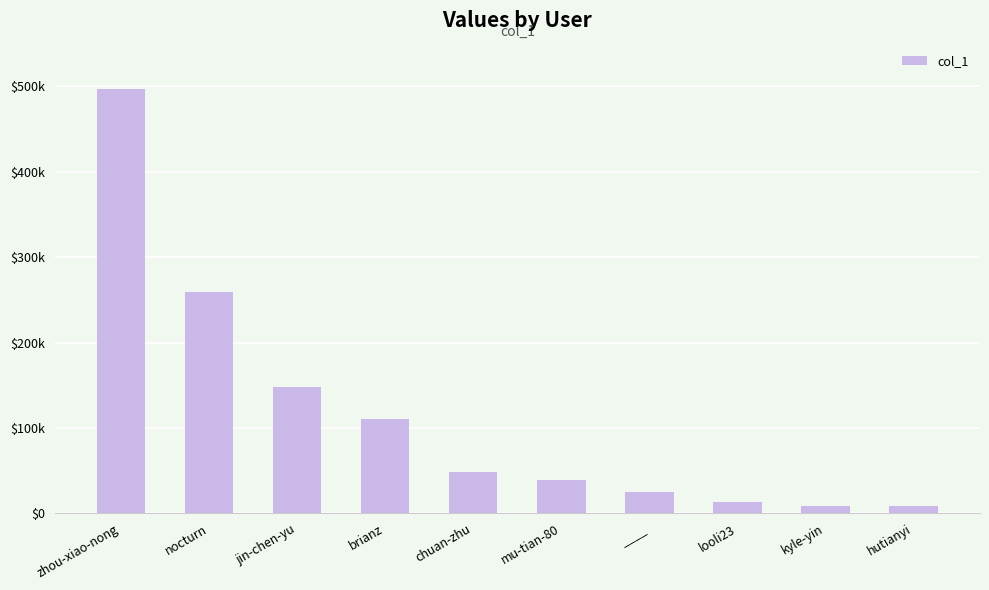

Reading left to right, extract all data points from this chart.

497435	259332	148244	111167	48927	38649	25591	13147	8723	8503